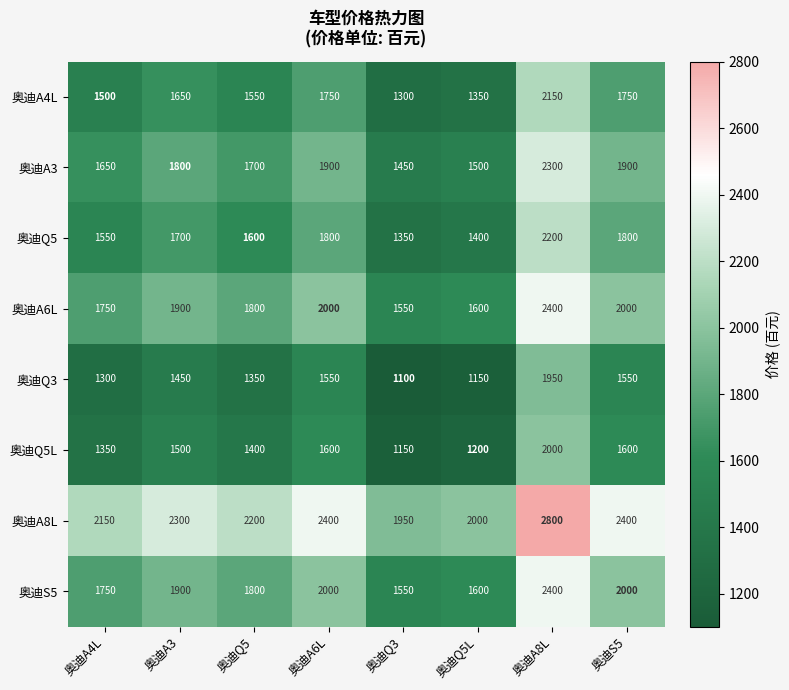

At which category is the sum across all series the highest?

奥迪A8L